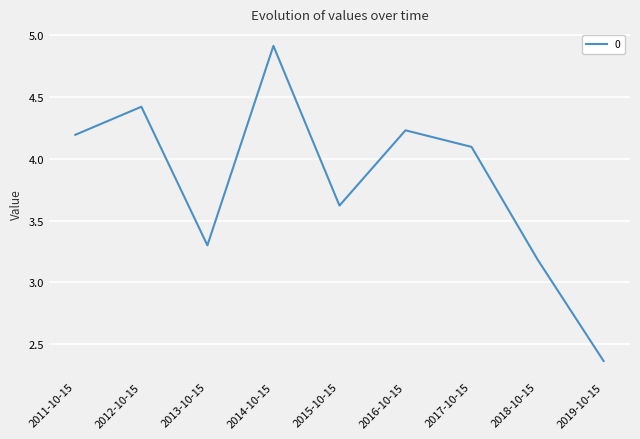

How many interior local peaks (higher than both neighbors) does the data have?

3